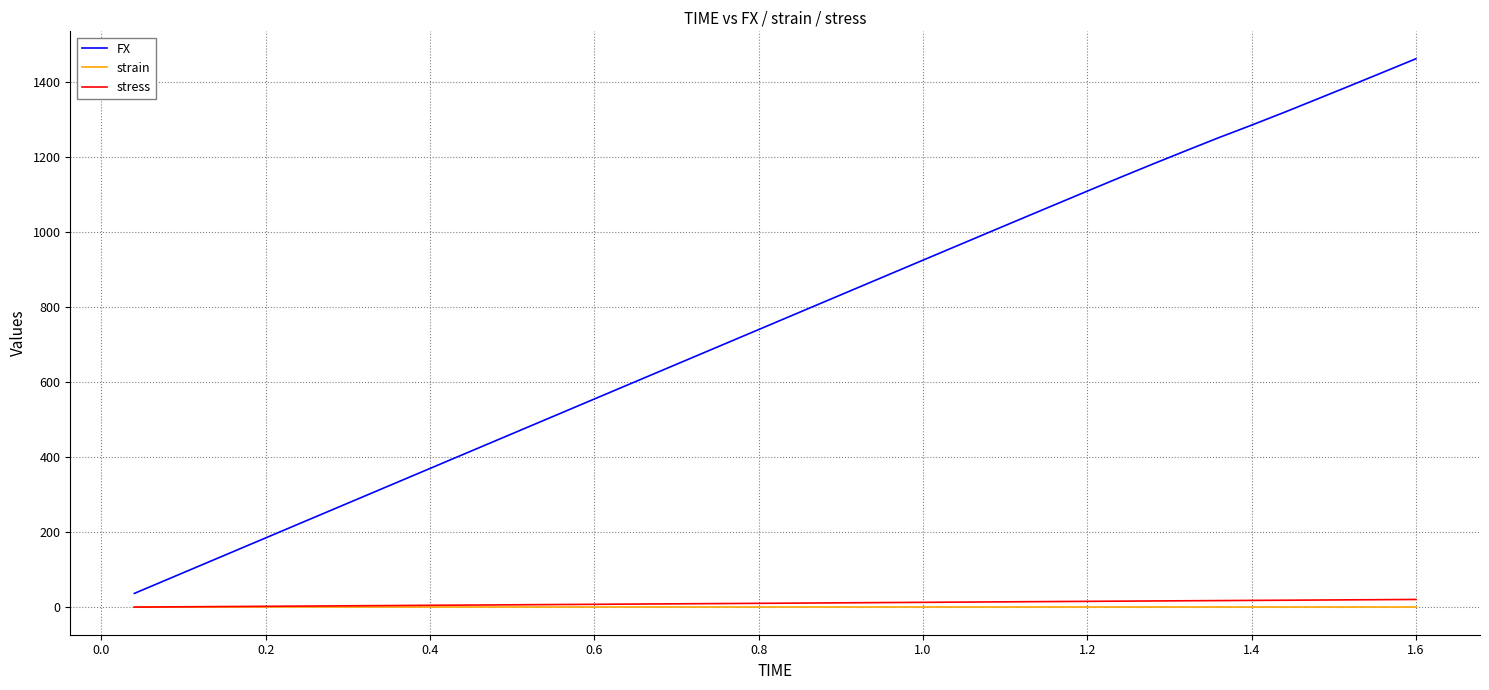

True or false: FX and strain cross at least once.

False